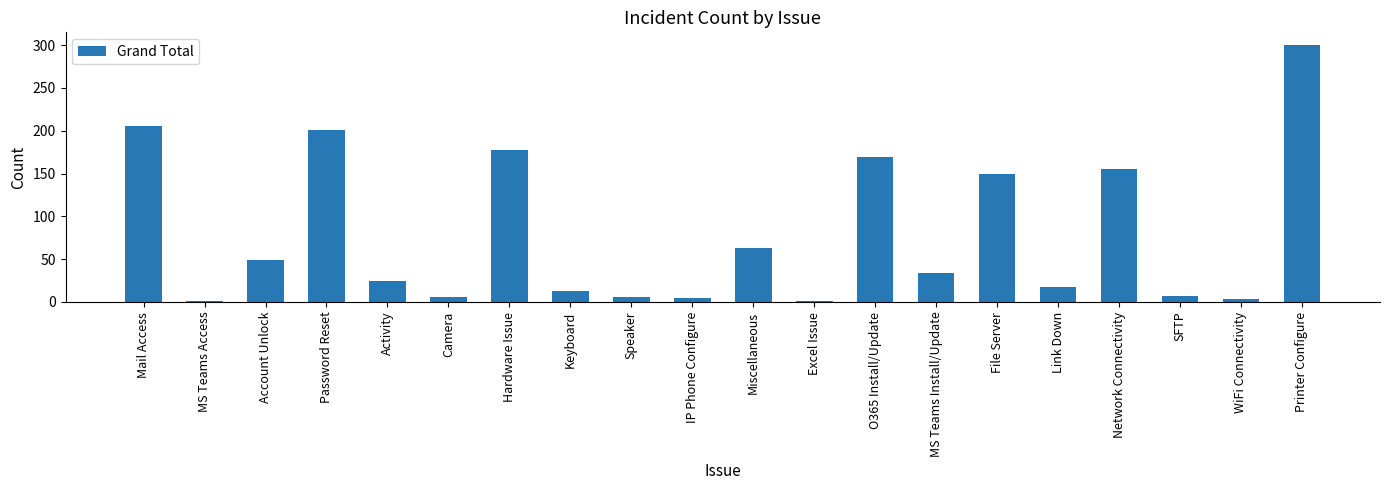

Are the bars grouped side by side (vs. stacked)?

No